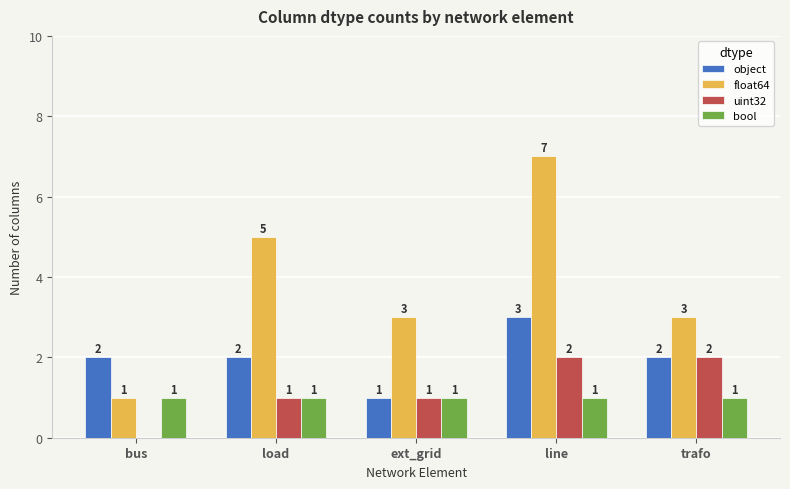

What is the maximum value for object?

3